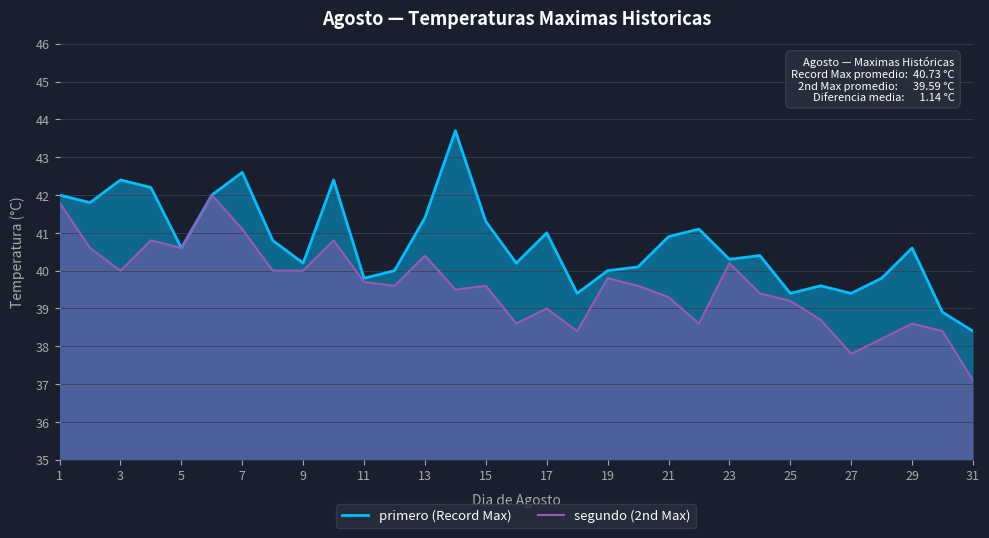

True or false: segundo (2nd Max) and primero (Record Max) intersect in this chart.

False